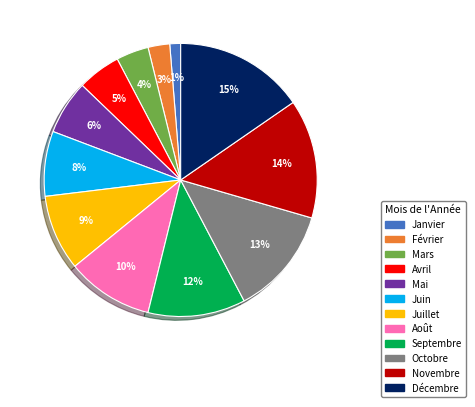

Rank the categories by value from lowest to highest.

Janvier, Février, Mars, Avril, Mai, Juin, Juillet, Août, Septembre, Octobre, Novembre, Décembre